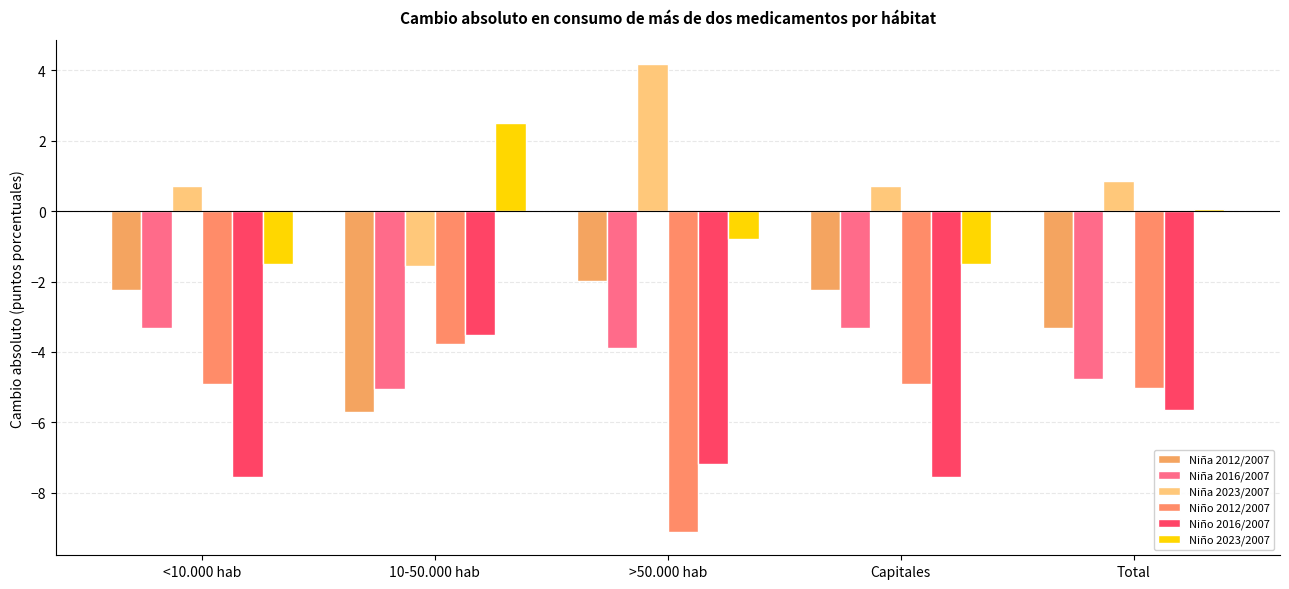

What is the label of the 1st bar from the right?

Total